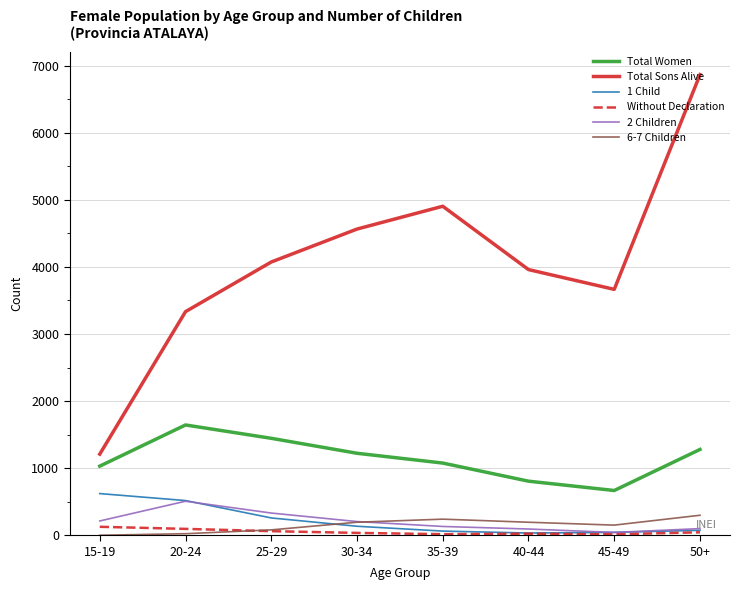

What are all the series names shown in the legend?

Total Women, Total Sons Alive, 1 Child, Without Declaration, 2 Children, 6-7 Children